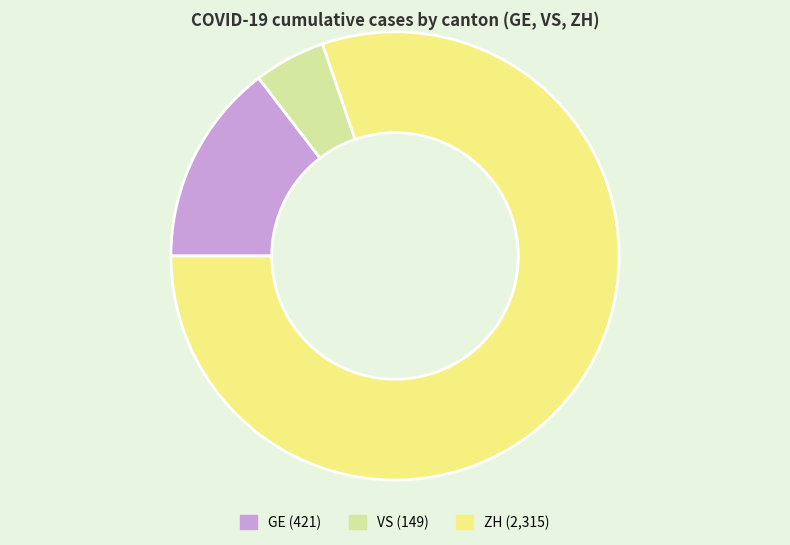

What is the smallest slice in the pie chart?

VS